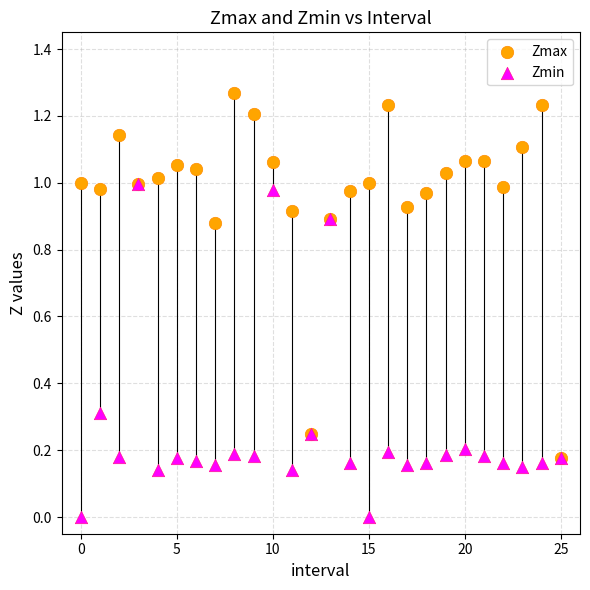

What are all the series names shown in the legend?

Zmax, Zmin